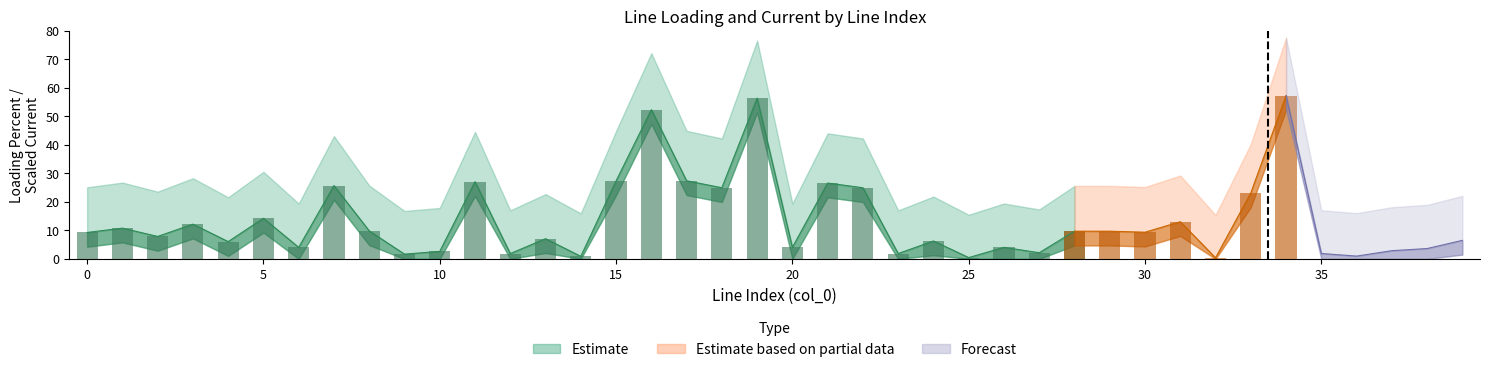

What is the total value across all series at 7?

25.9